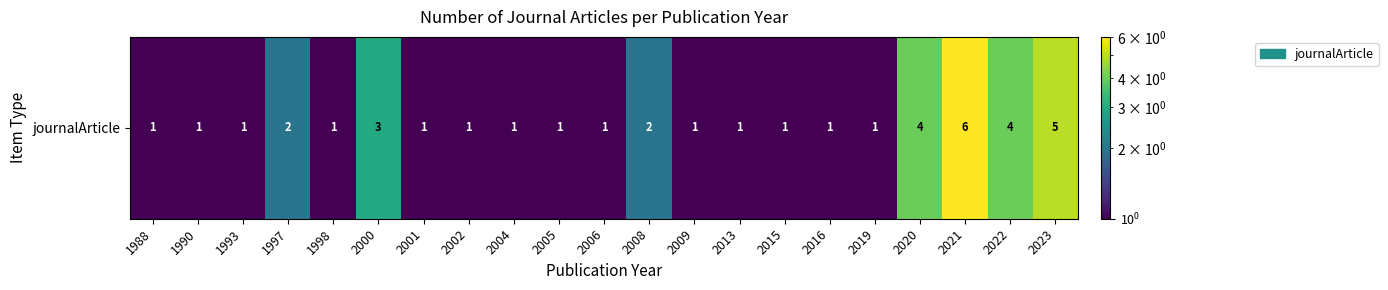

The chart shows a value of 2 at 2016. True or false?

False